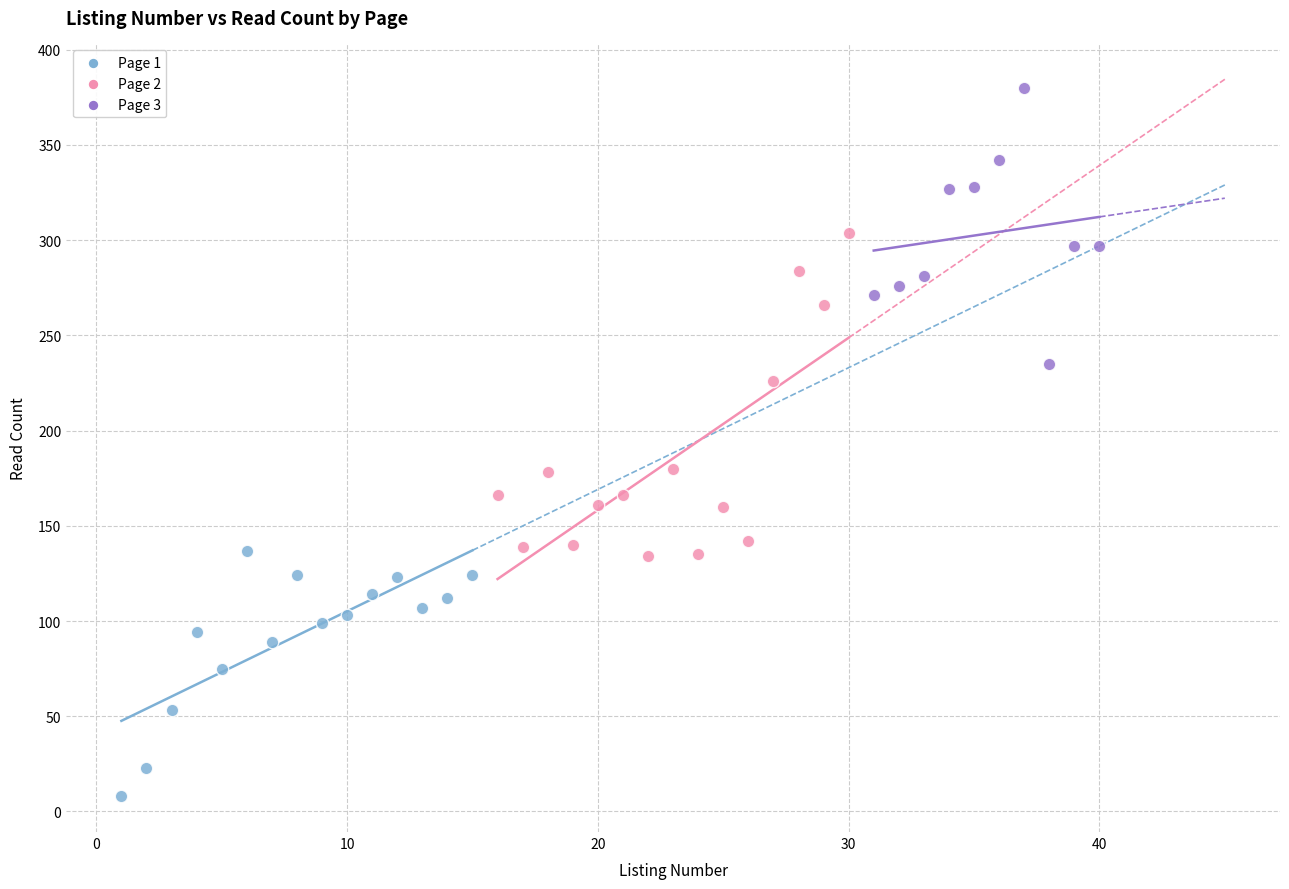

Which series contains the highest Y value?

Page 3